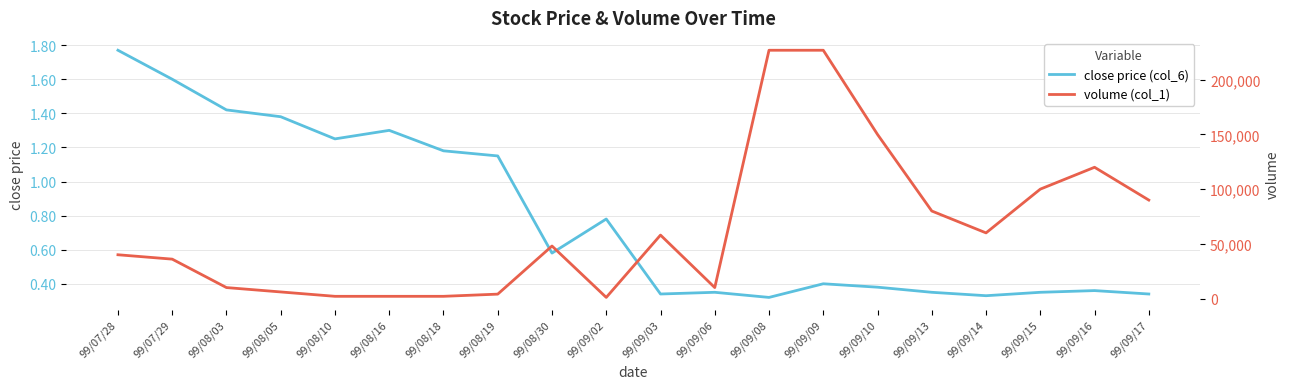

How many close price (col_6) values are between 0 and 1?

12